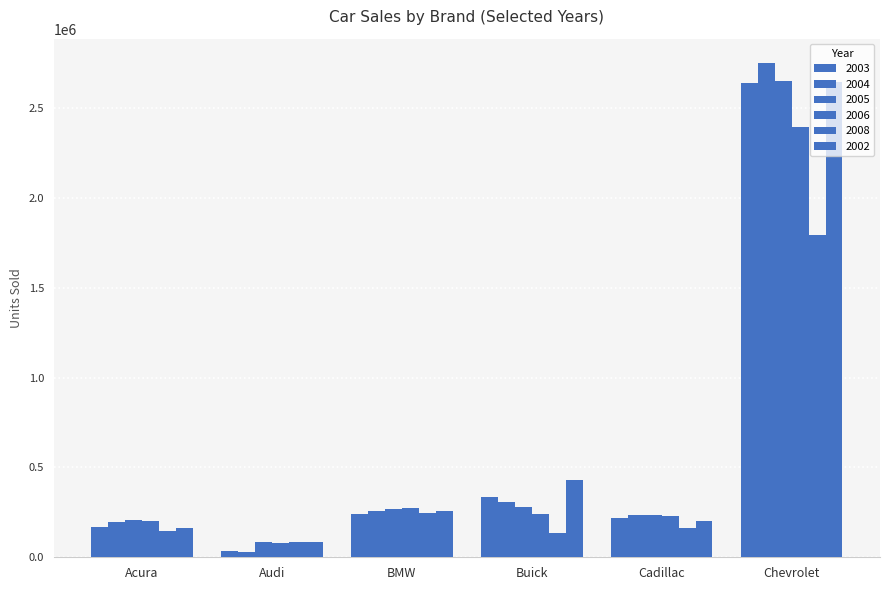

How many data points in 2006 are less than 240657?

3